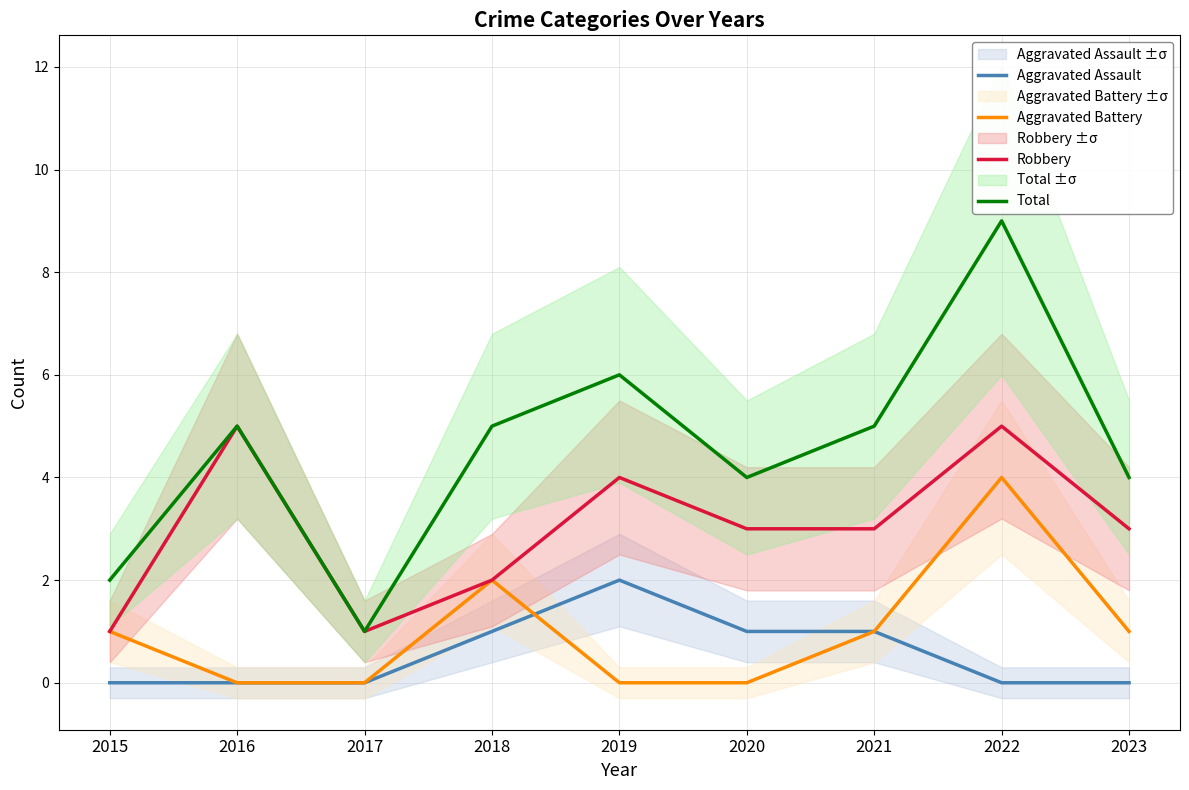

True or false: Aggravated Assault has a value of 1 at 2021.

True